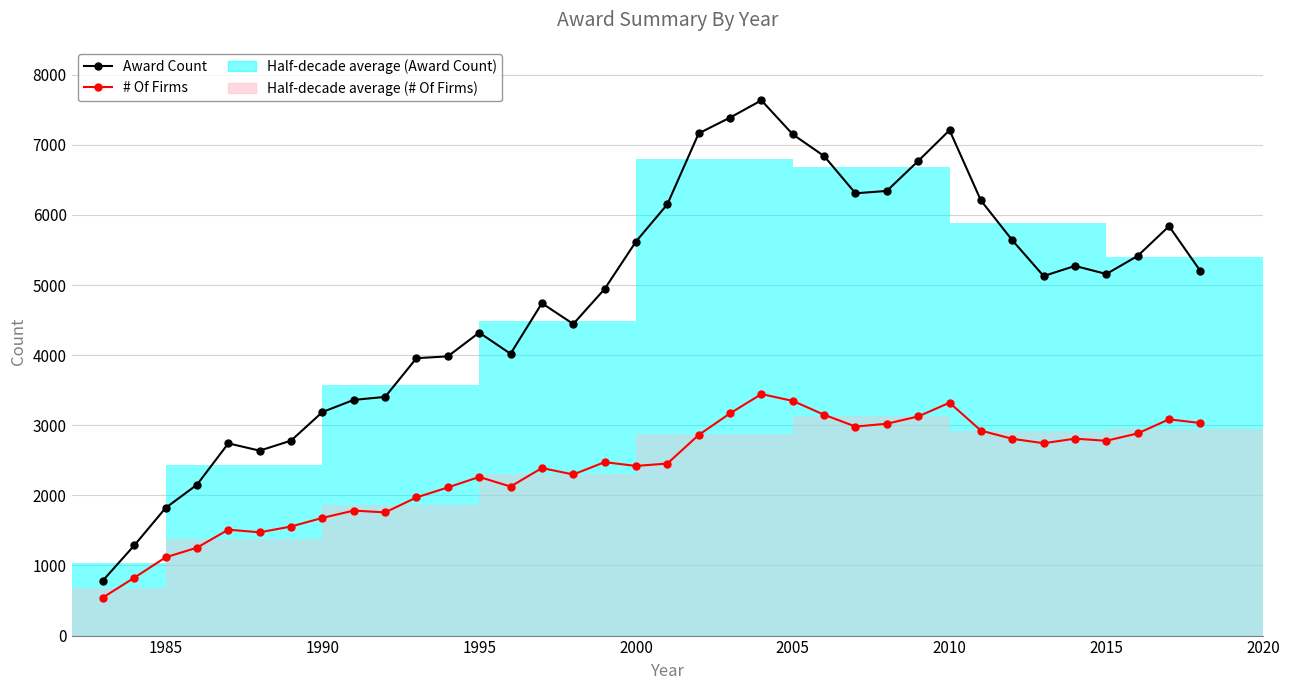

How many distinct data groups are displayed?

2